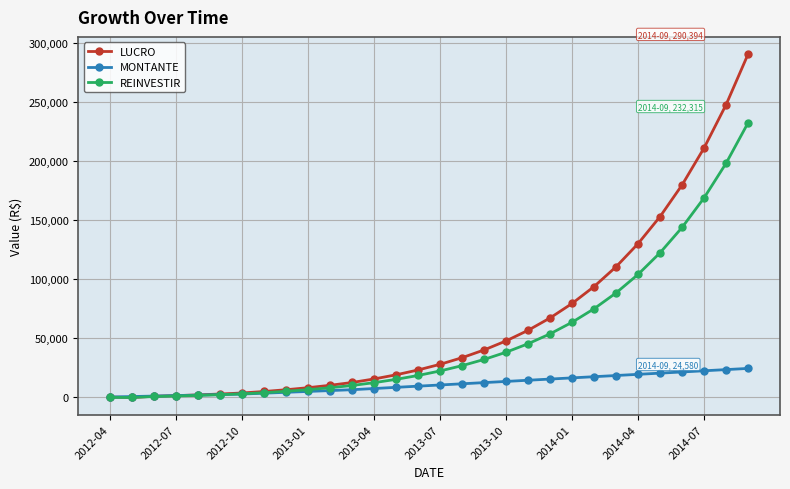

List the series in order of their peak value, highest first.

LUCRO, REINVESTIR, MONTANTE